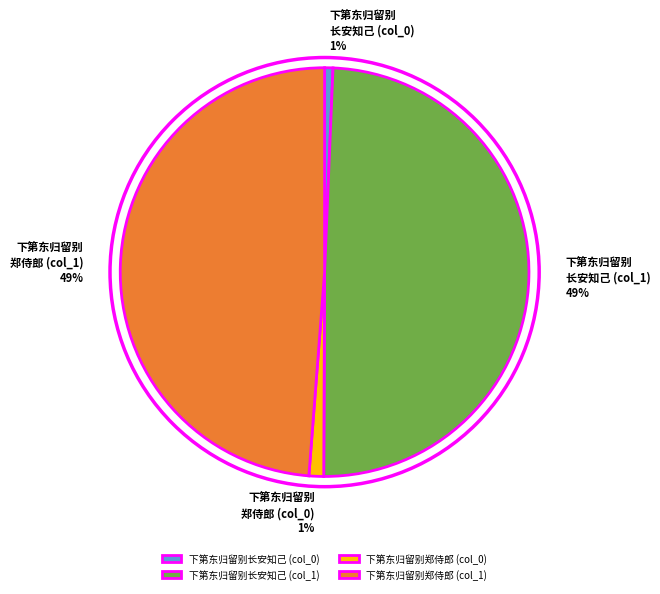

The 下第东归留别长安知己 (col_1) slice represents 62% of the pie. True or false?

False